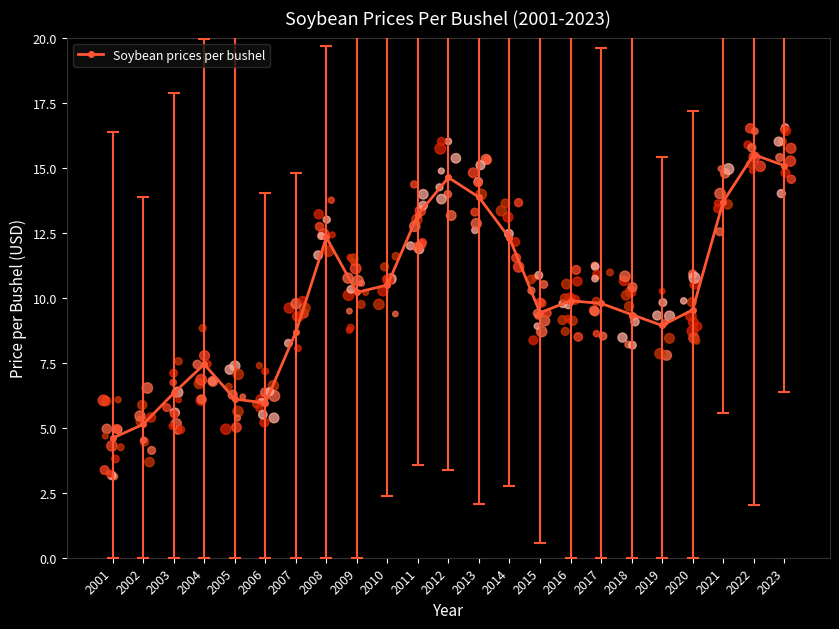

What is the ratio of the value at 2002 to the value at 2010?

0.5